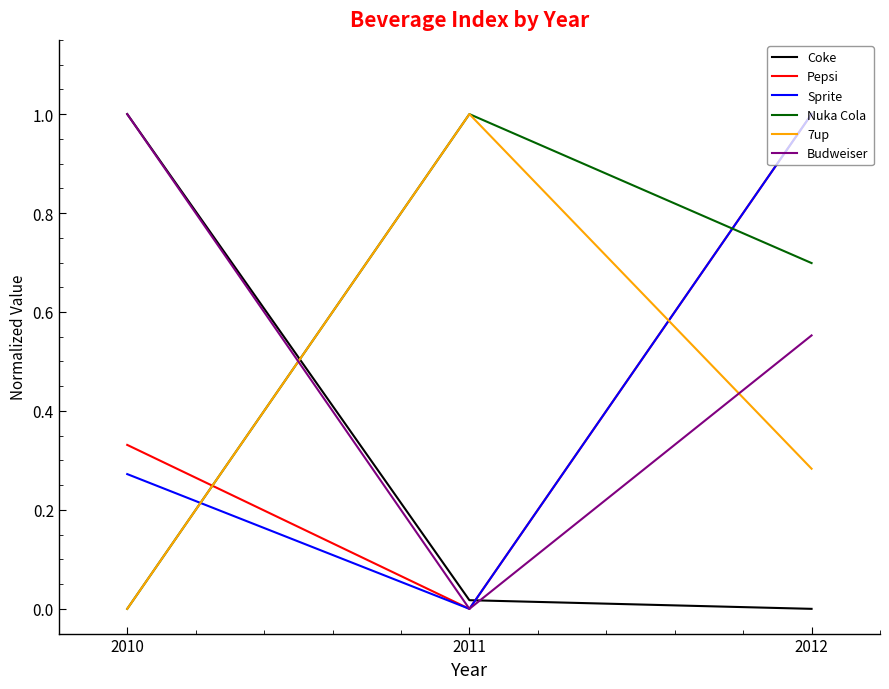

True or false: 7up has a value of 0.1 at 2012.

False